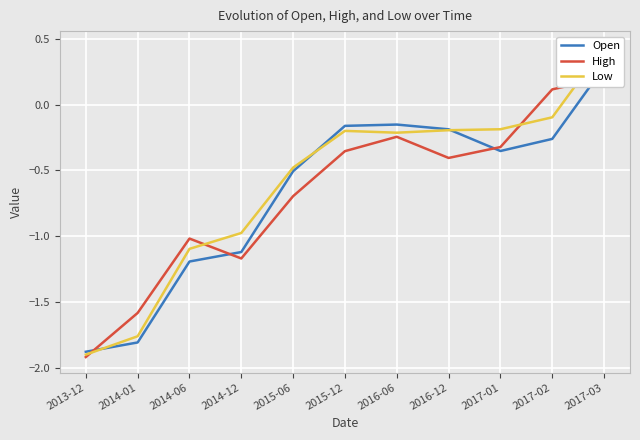

Reading right to left, extract all data points from this chart.

Open: 2017-03=0.3	2017-02=-0.3	2017-01=-0.4	2016-12=-0.2	2016-06=-0.2	2015-12=-0.2	2015-06=-0.5	2014-12=-1.1	2014-06=-1.2	2014-01=-1.8	2013-12=-1.9
High: 2017-03=0.2	2017-02=0.1	2017-01=-0.3	2016-12=-0.4	2016-06=-0.2	2015-12=-0.4	2015-06=-0.7	2014-12=-1.2	2014-06=-1.0	2014-01=-1.6	2013-12=-1.9
Low: 2017-03=0.4	2017-02=-0.1	2017-01=-0.2	2016-12=-0.2	2016-06=-0.2	2015-12=-0.2	2015-06=-0.5	2014-12=-1.0	2014-06=-1.1	2014-01=-1.8	2013-12=-1.9